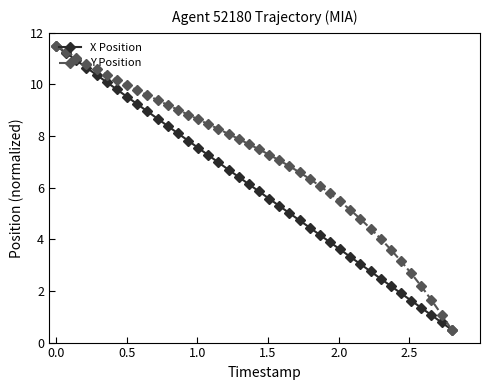

What is the value of the Y Position point at the 14th from the left?

8.8